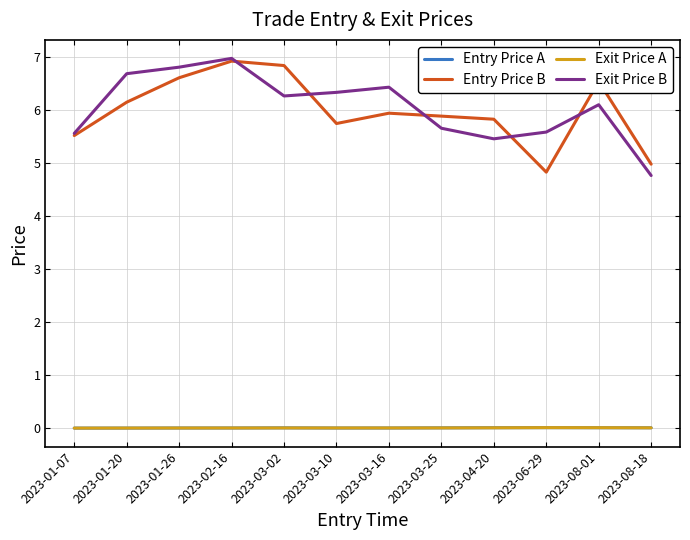

What is the maximum value shown in the chart?

7.0